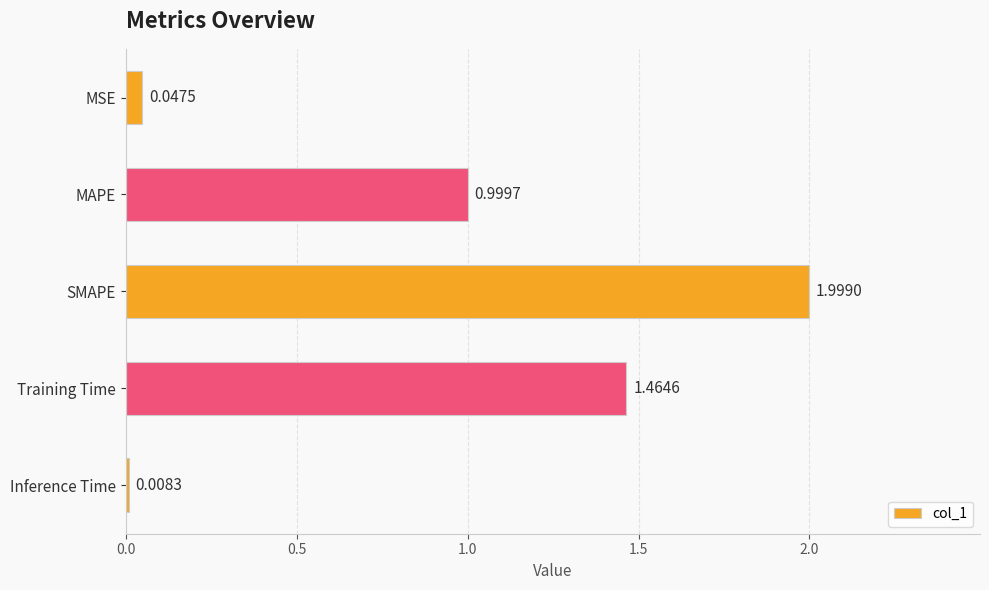

Rank the categories by value from highest to lowest.

SMAPE, Training Time, MAPE, MSE, Inference Time